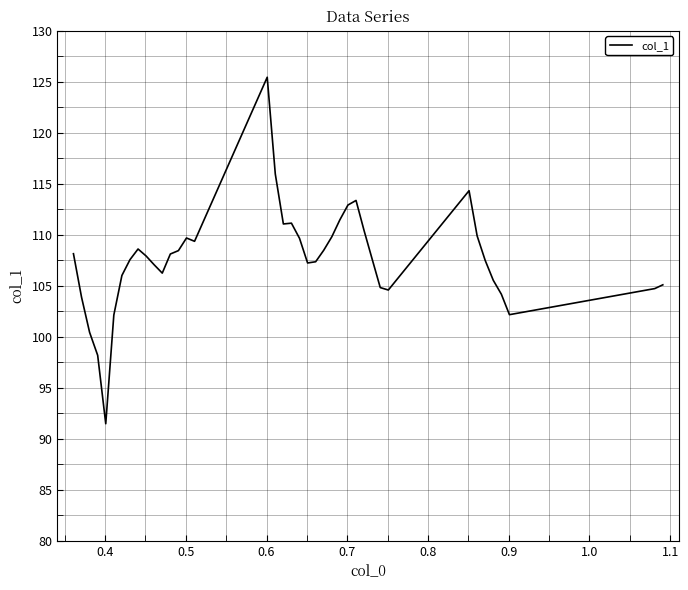

What is the difference between the maximum and minimum values?

34.0